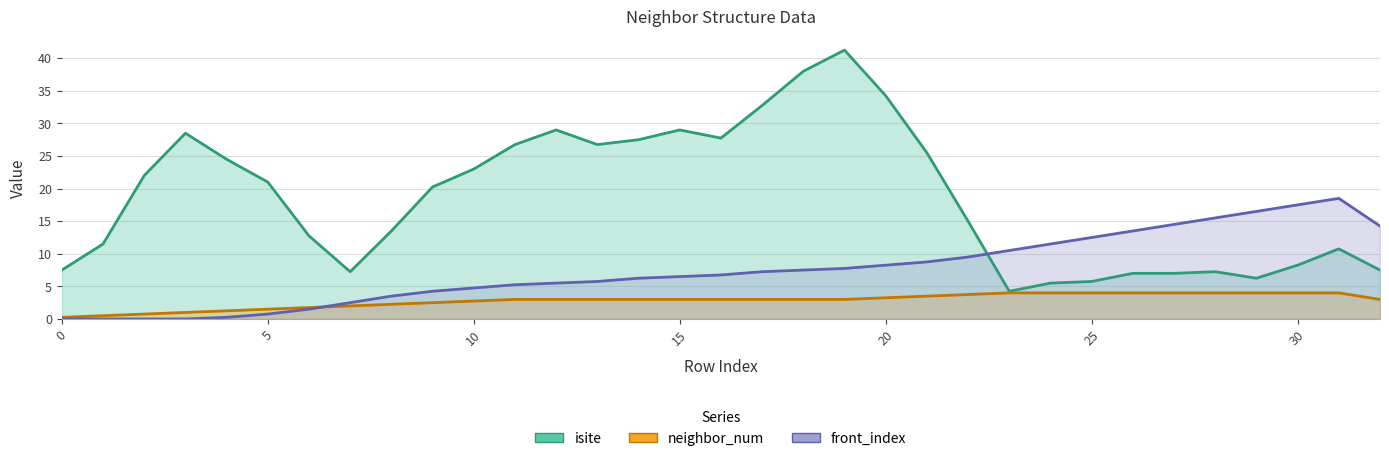

Is it true that neighbor_num equals 1.4 at 35?

False